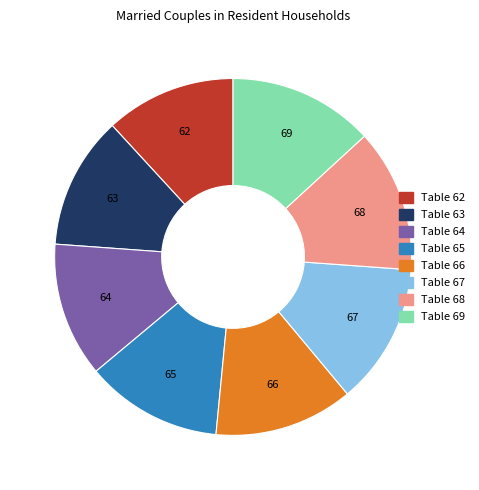

Do Table 62 and Table 67 together represent more than half of the pie?

No